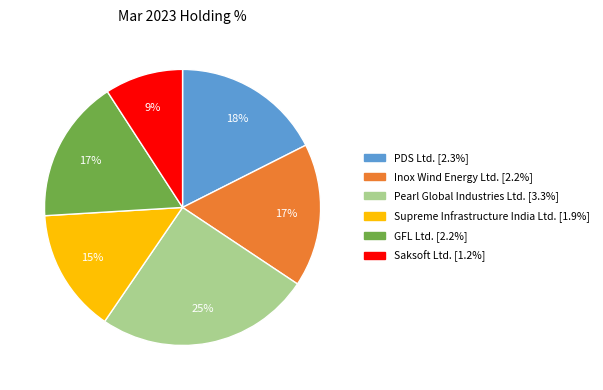

To the nearest percent, what is the difference between the largest and smallest slice percentages?

16%